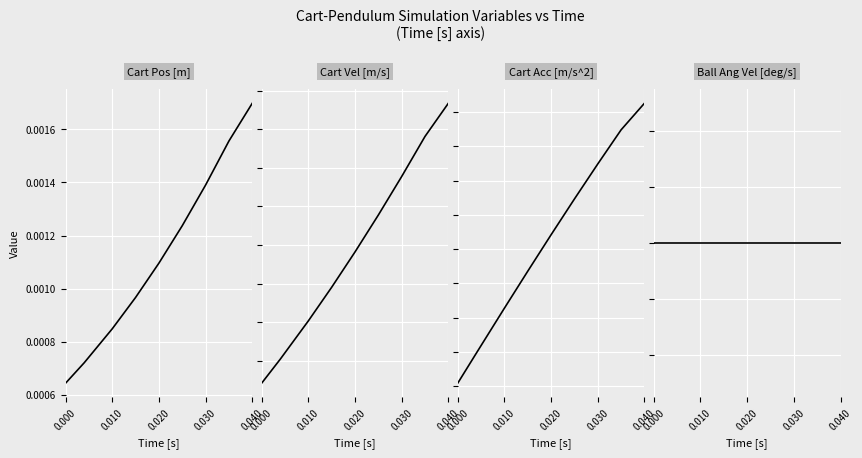

Between 0.020 and 0.030, which is larger?

0.030